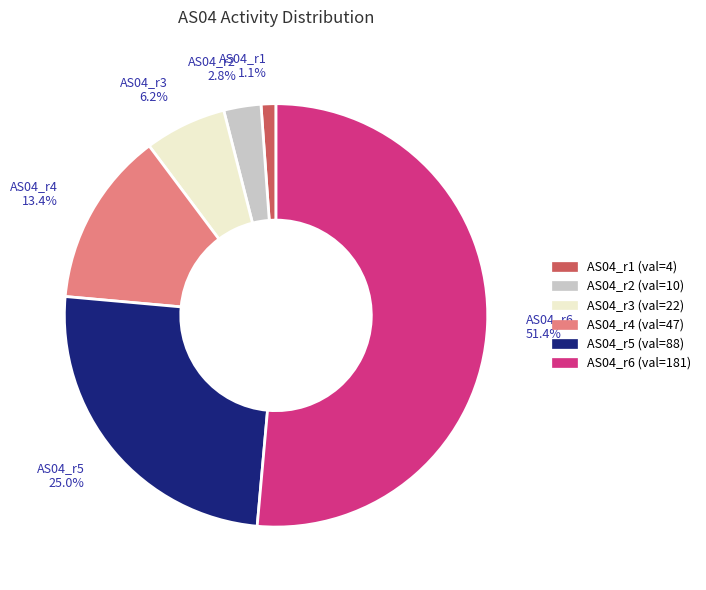

How many segments does this pie chart have?

6